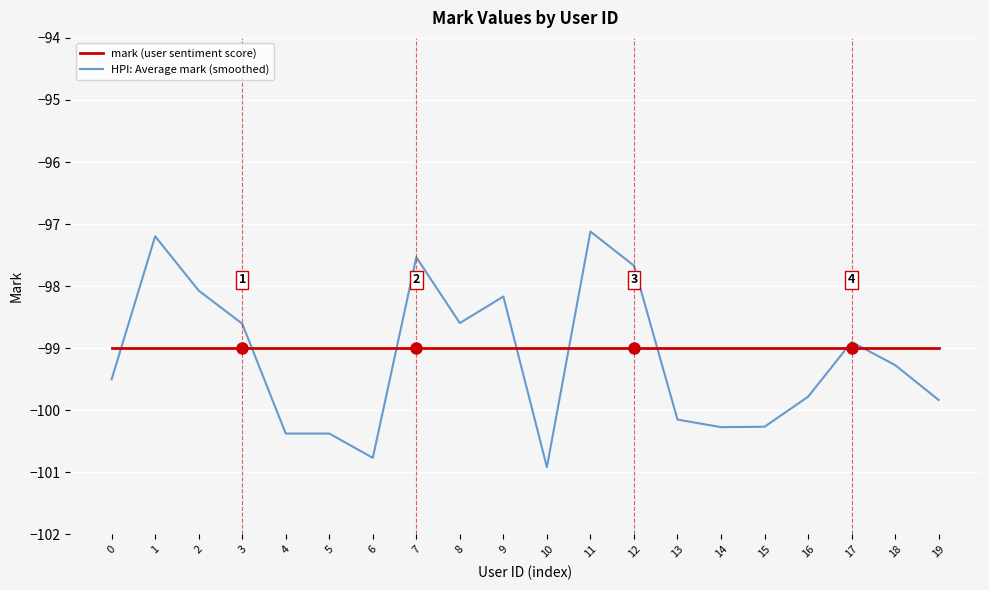

Reading left to right, what are all the values shown in this chart?

mark (user sentiment score): -99.0	-99.0	-99.0	-99.0	-99.0	-99.0	-99.0	-99.0	-99.0	-99.0	-99.0	-99.0	-99.0	-99.0	-99.0	-99.0	-99.0	-99.0	-99.0	-99.0
HPI: Average mark (smoothed): -99.5	-97.2	-98.1	-98.6	-100.4	-100.4	-100.8	-97.5	-98.6	-98.2	-100.9	-97.1	-97.7	-100.2	-100.3	-100.3	-99.8	-98.9	-99.3	-99.8